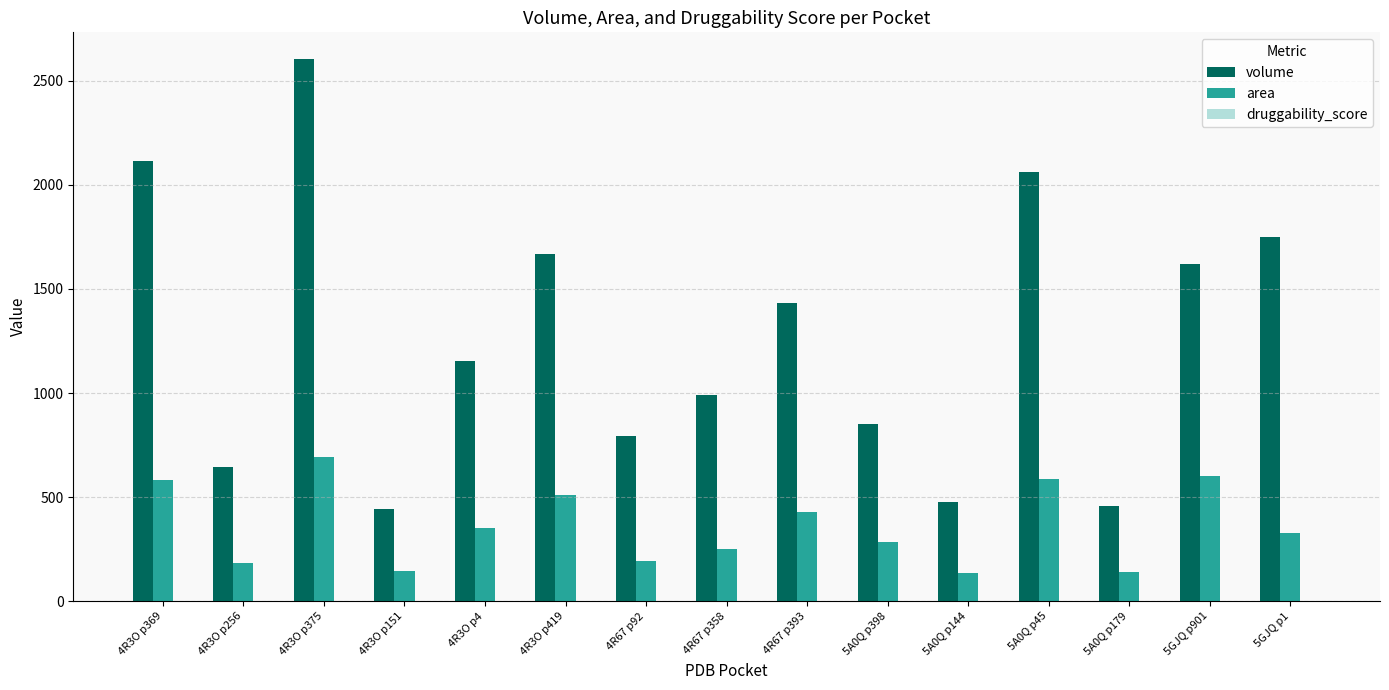

At which category is the sum across all series the highest?

4R3O p375